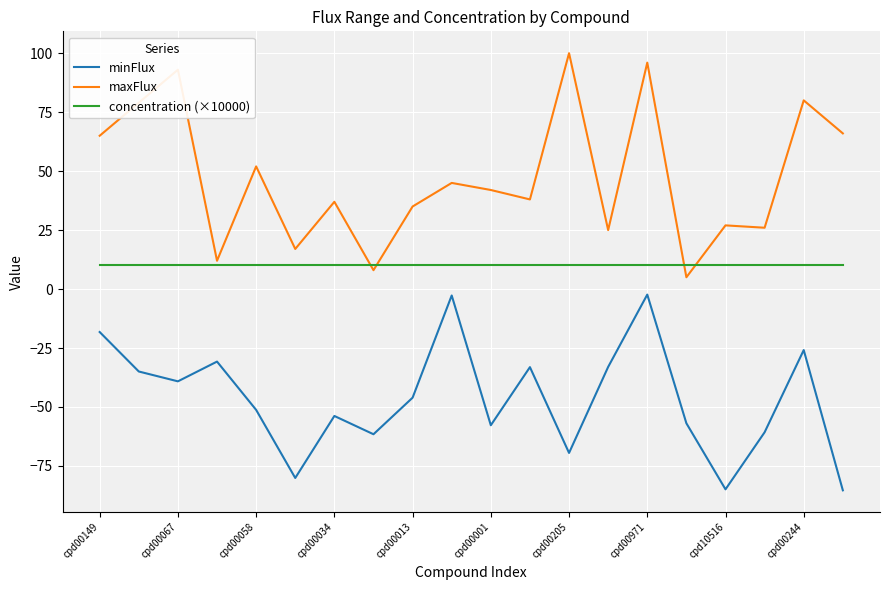

Which series has the largest total across all categories?

maxFlux